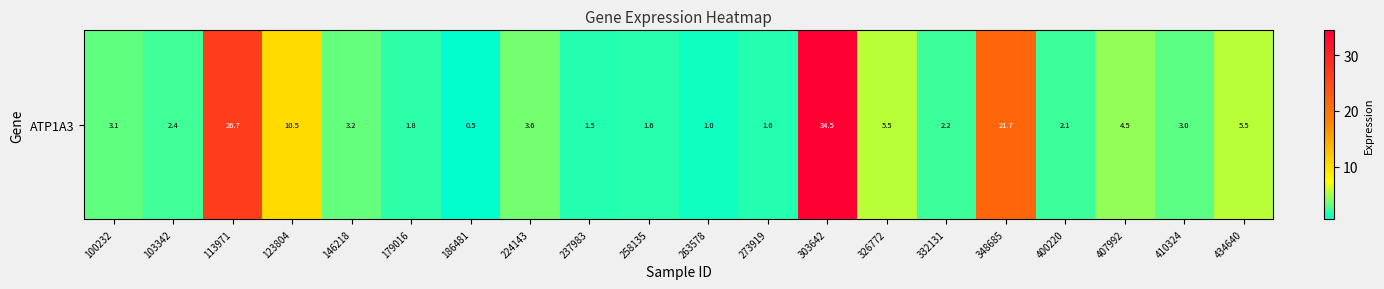

Approximately how many times larger is the value at 113971 compared to 332131?

12.1